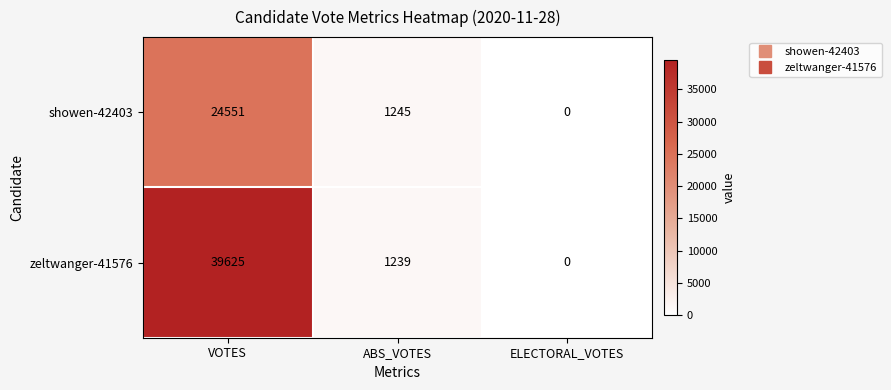

Is the value of showen-42403 at VOTES greater than the value of zeltwanger-41576 at ELECTORAL_VOTES?

Yes